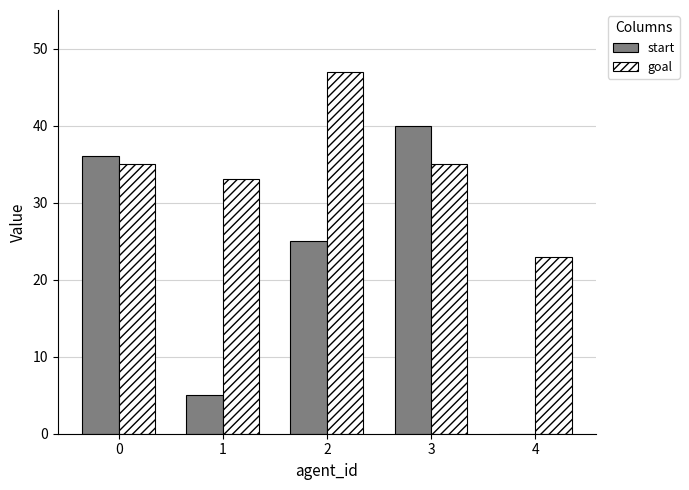

True or false: start has a value of 5 at 1.

True